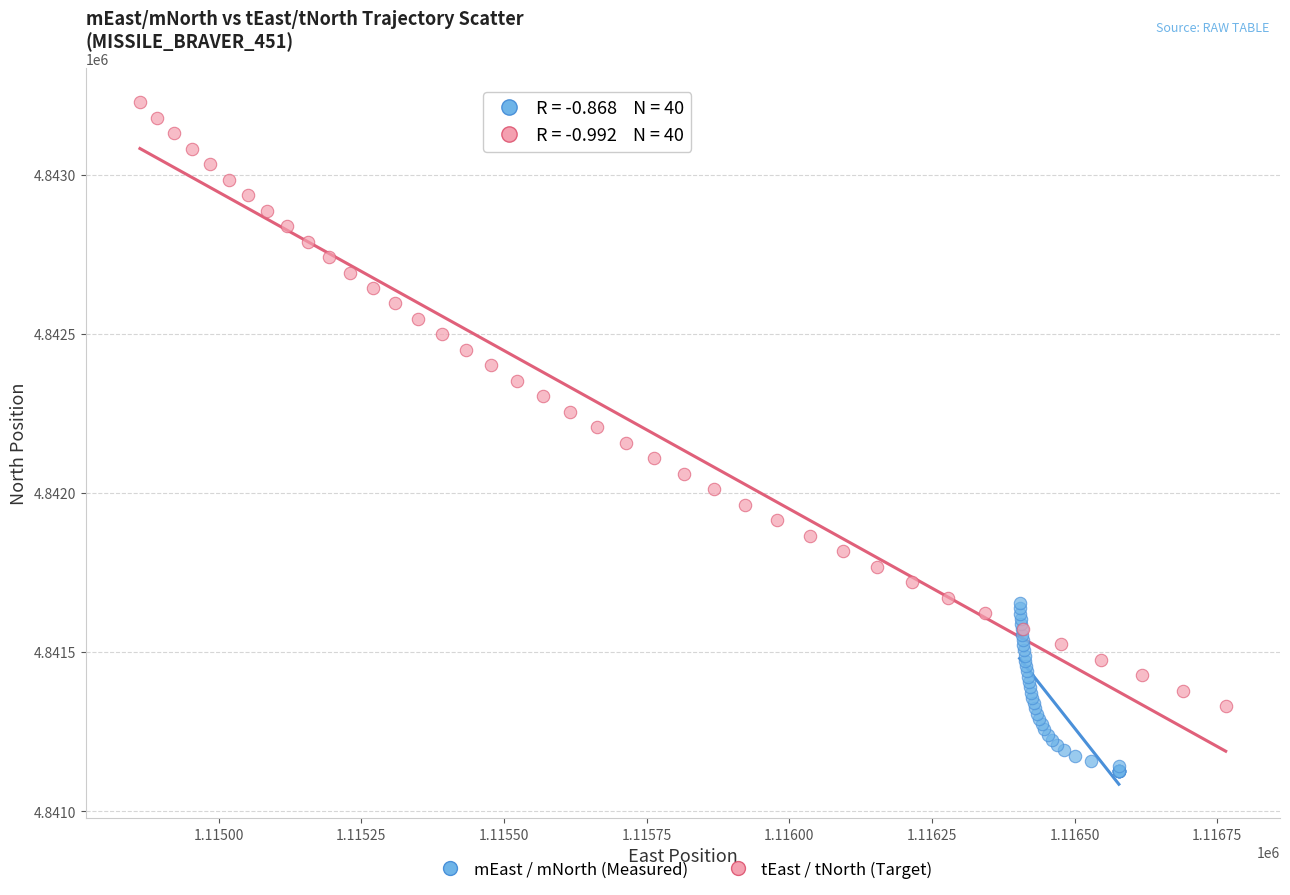

Which series reaches the minimum Y coordinate?

mEast / mNorth (Measured)